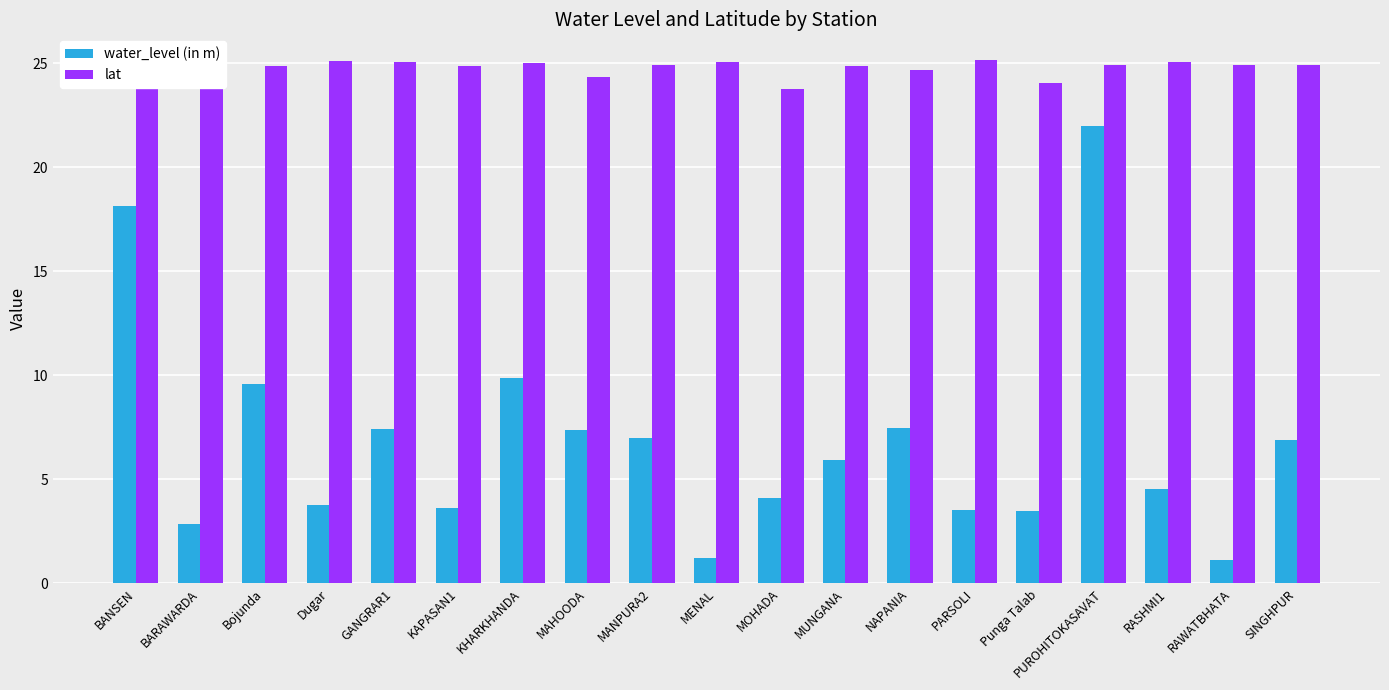

Which series has the largest total across all categories?

lat